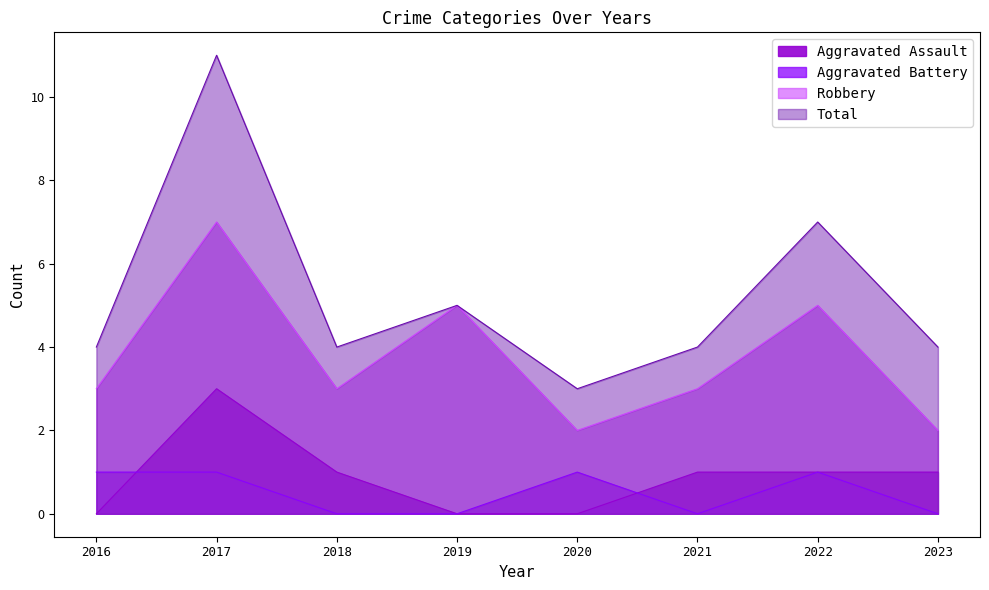

Which category has the lowest value across all series?

2016